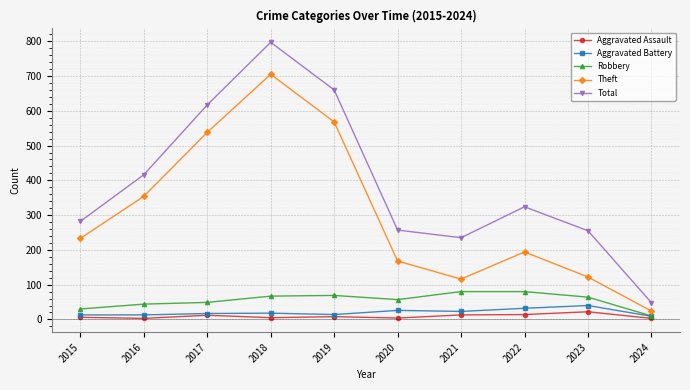

How many distinct data groups are displayed?

5